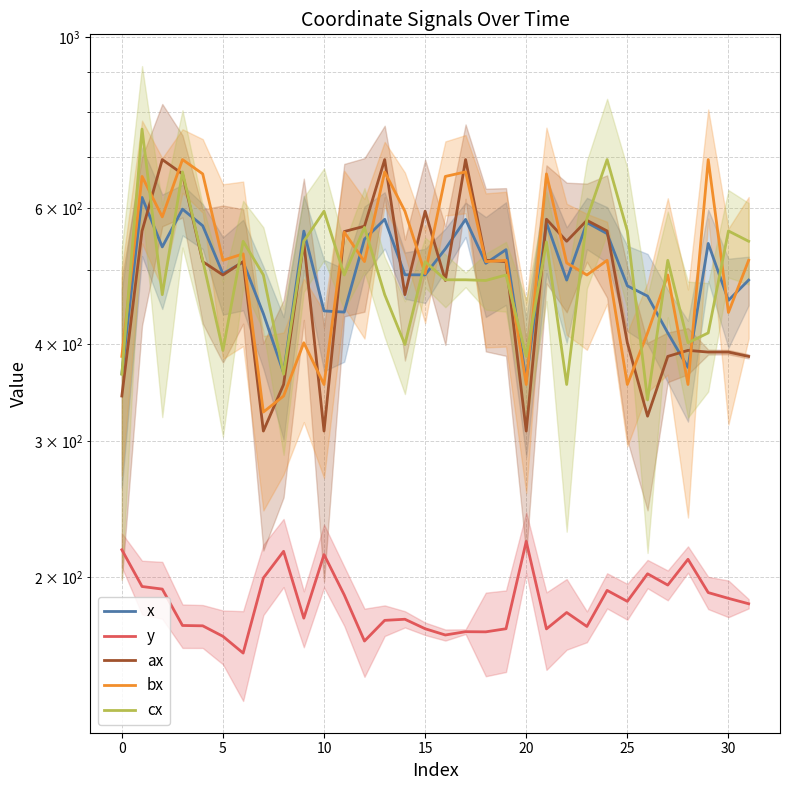

True or false: x has a value of 442.0 at 10.

True